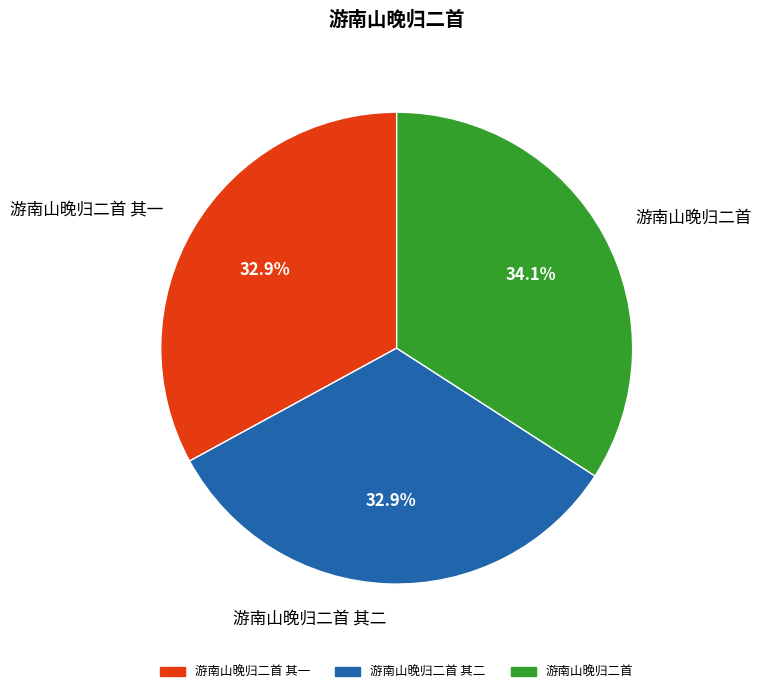

How many slices are in this pie chart?

3